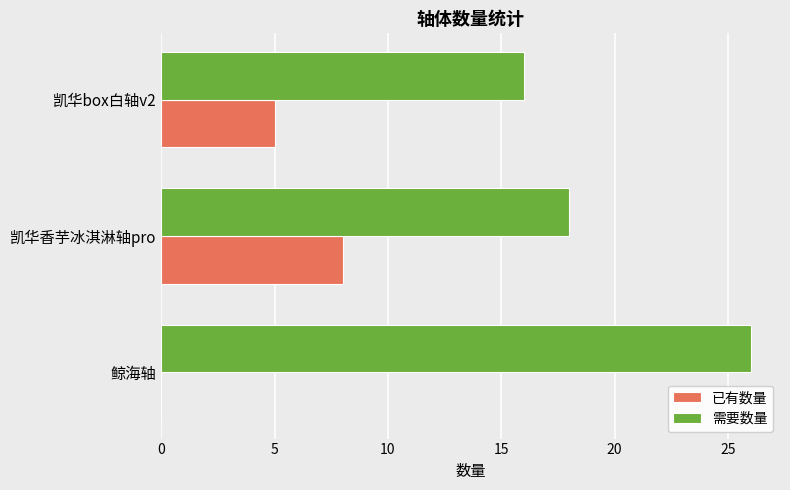

The 已有数量 series shows 3 at 凯华box白轴v2. True or false?

False